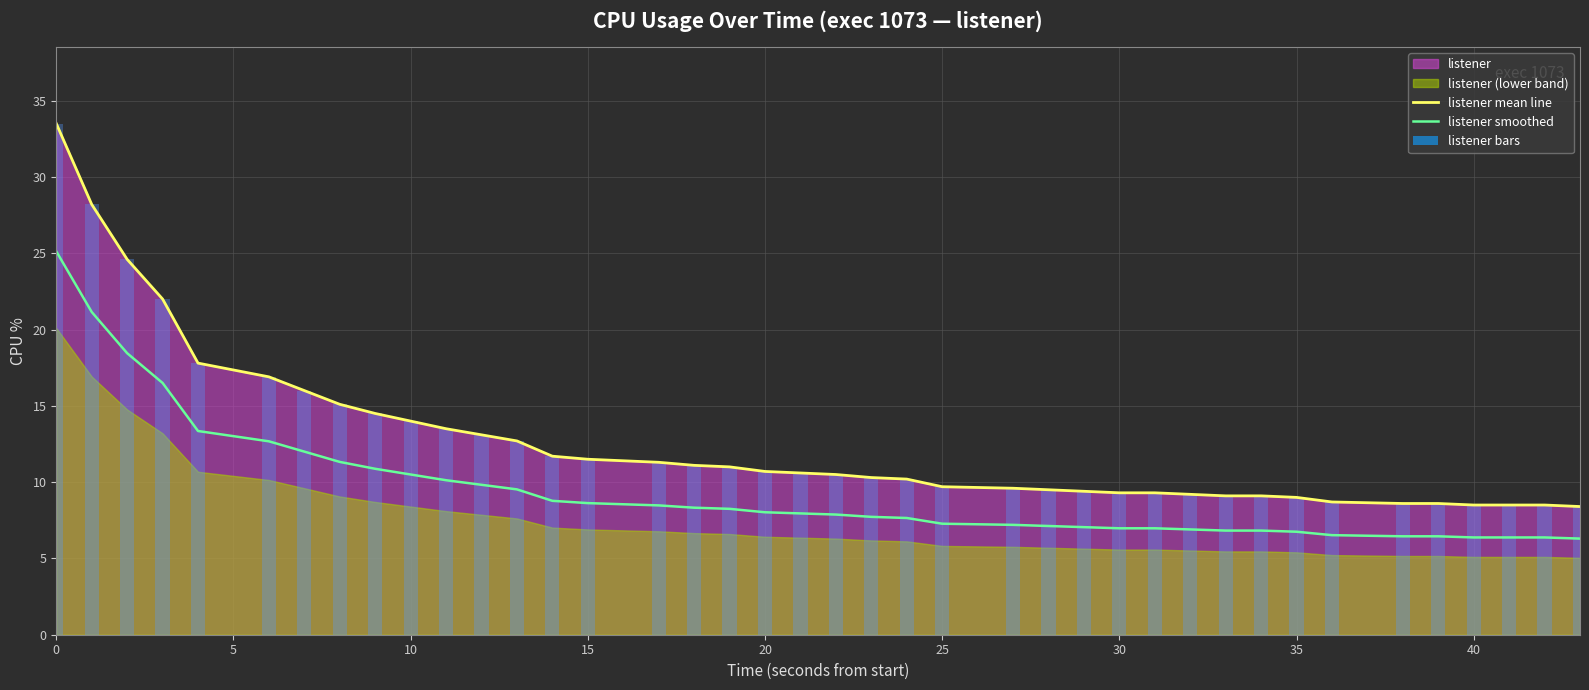

Is it true that listener smoothed equals 8.0 at 20?

True